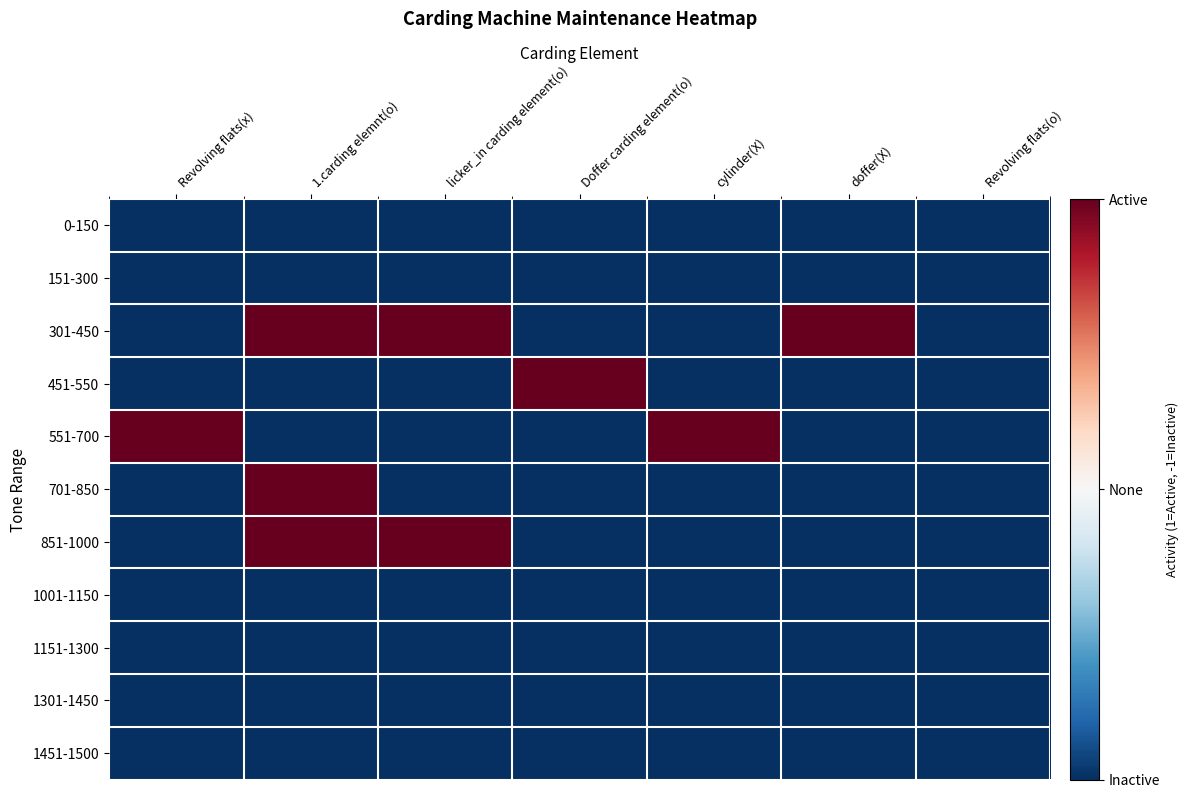

What is the spread (max minus min) of values at cylinder(X)?

2